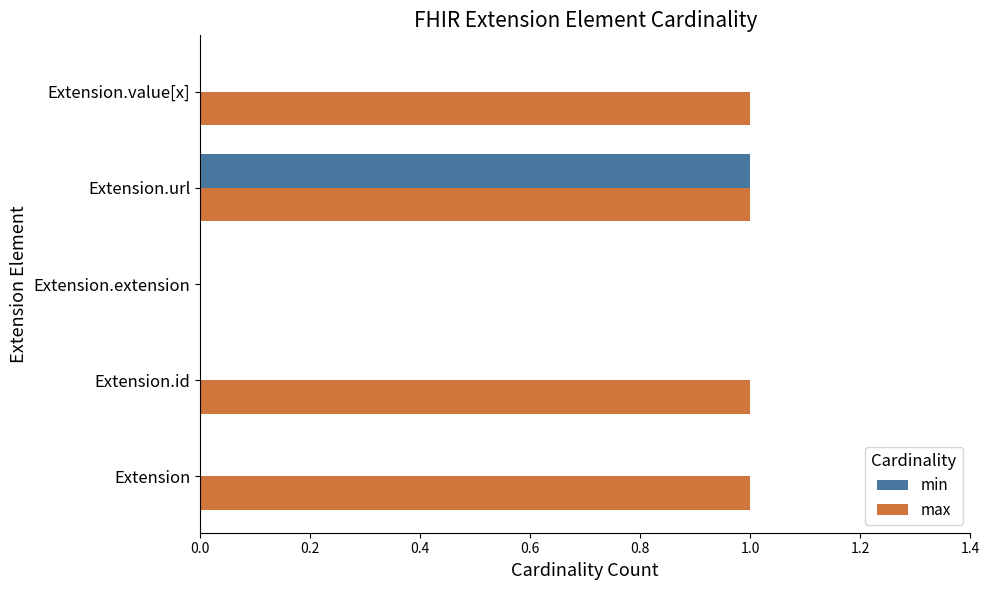

Is the value of min at Extension greater than the value of max at Extension.value[x]?

No